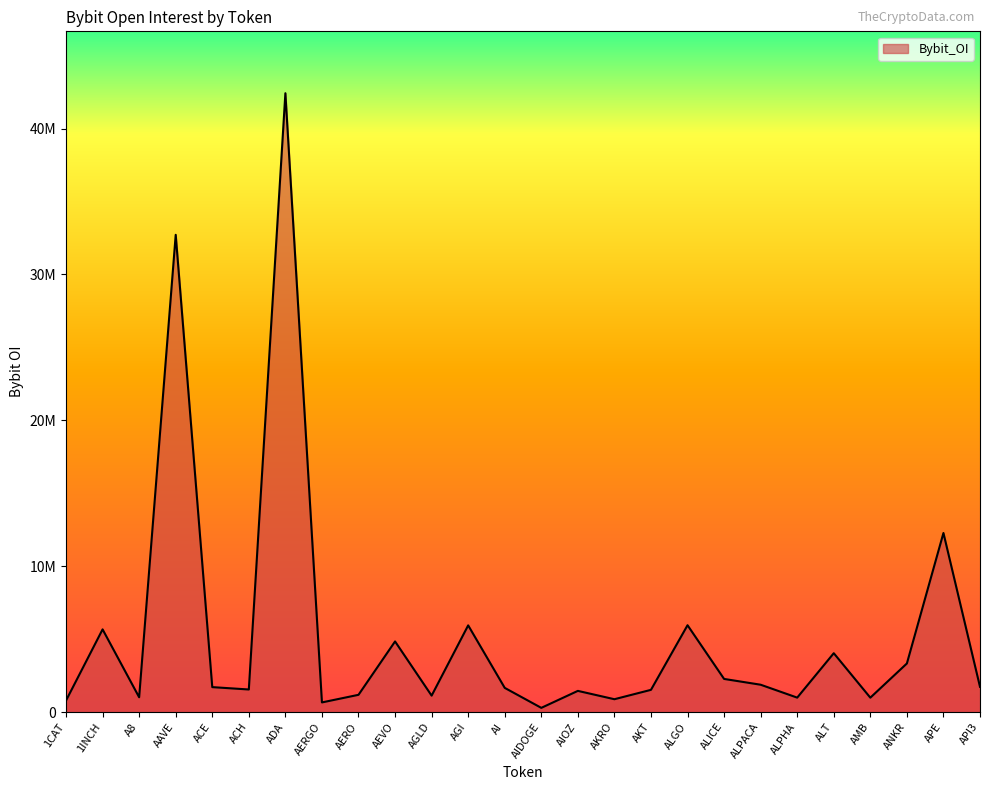

Does the chart display data point markers on the line(s)?

No